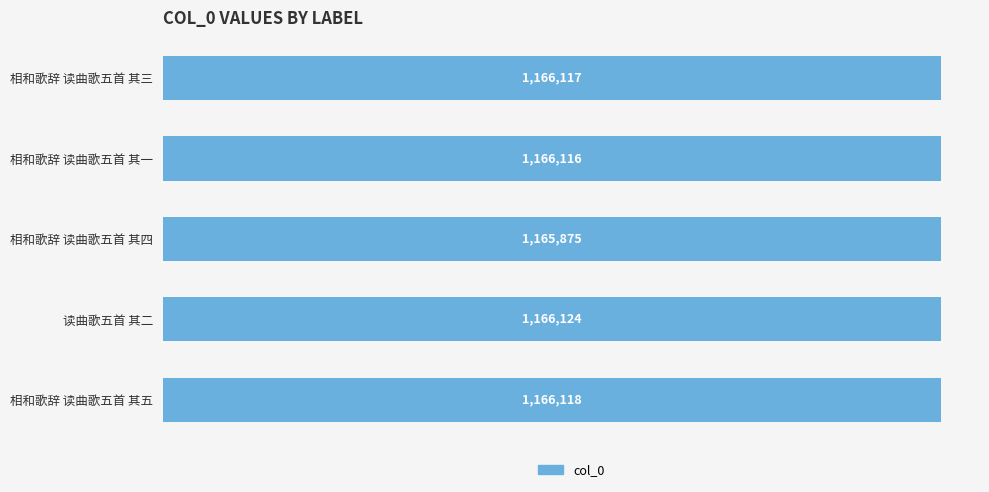

Does the chart contain any negative values?

No